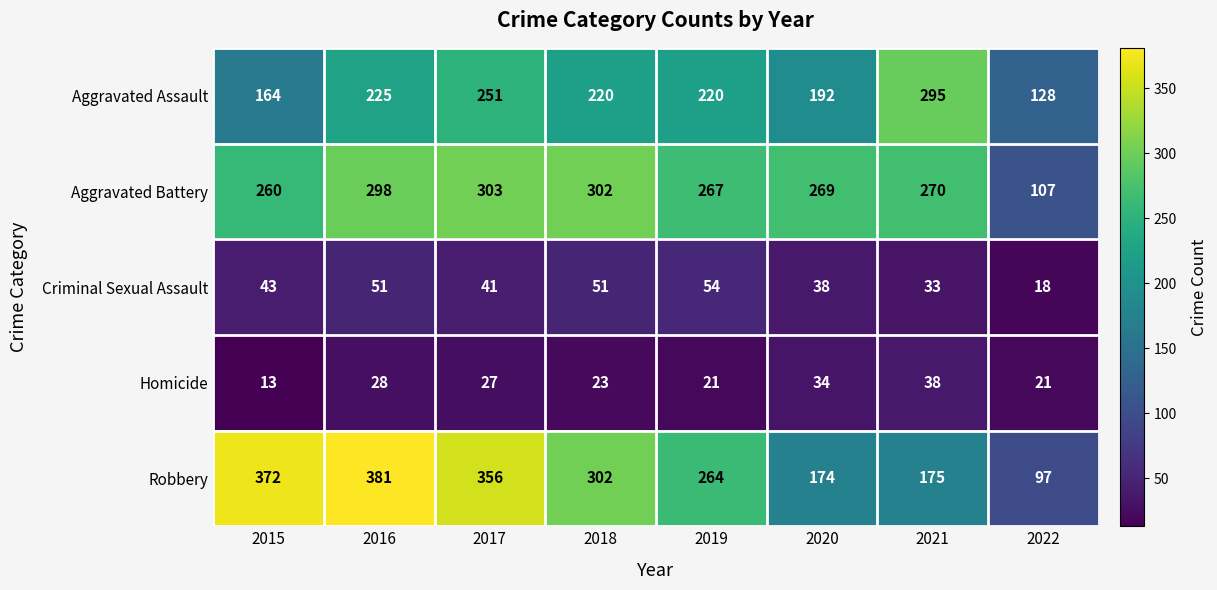

At which label is Criminal Sexual Assault closest to 36?

2020